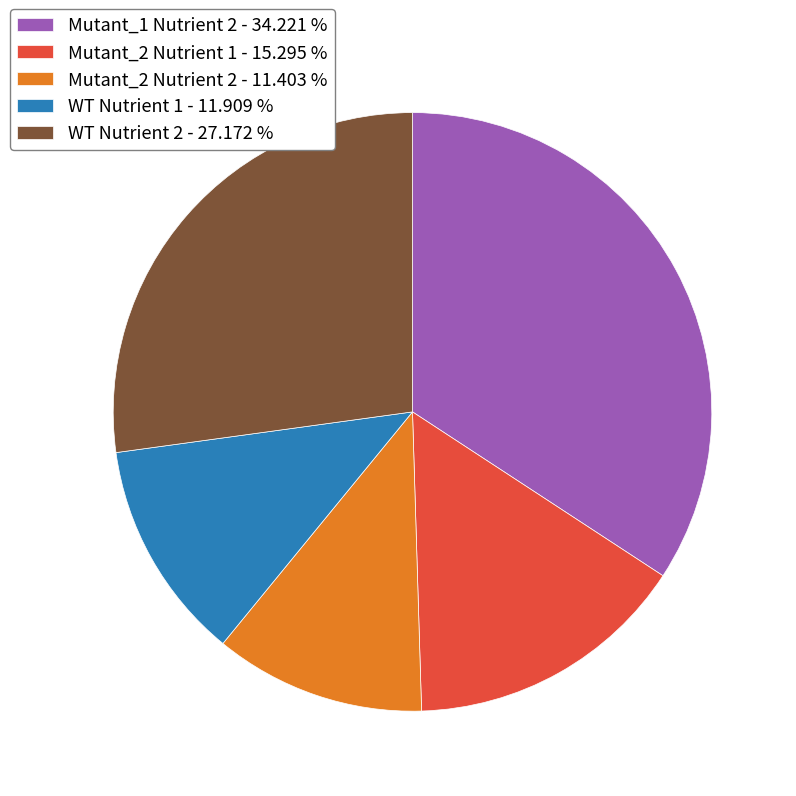

Does Mutant_2 Nutrient 2 account for over 50% of the chart?

No